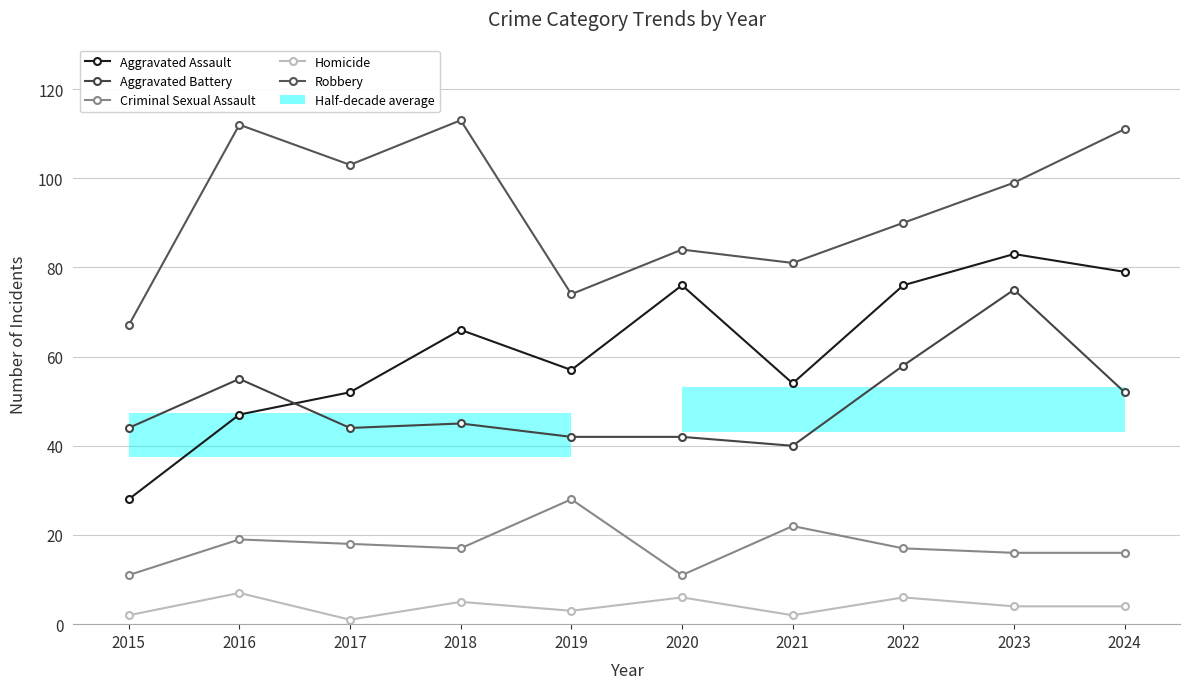

At which label is Homicide closest to 4?

2023